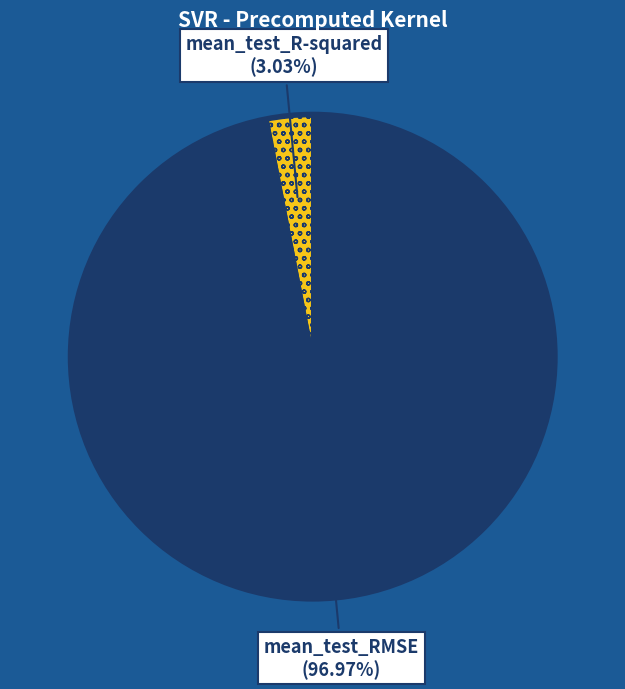

What portion of the pie excludes mean_test_R-squared?

97.0%